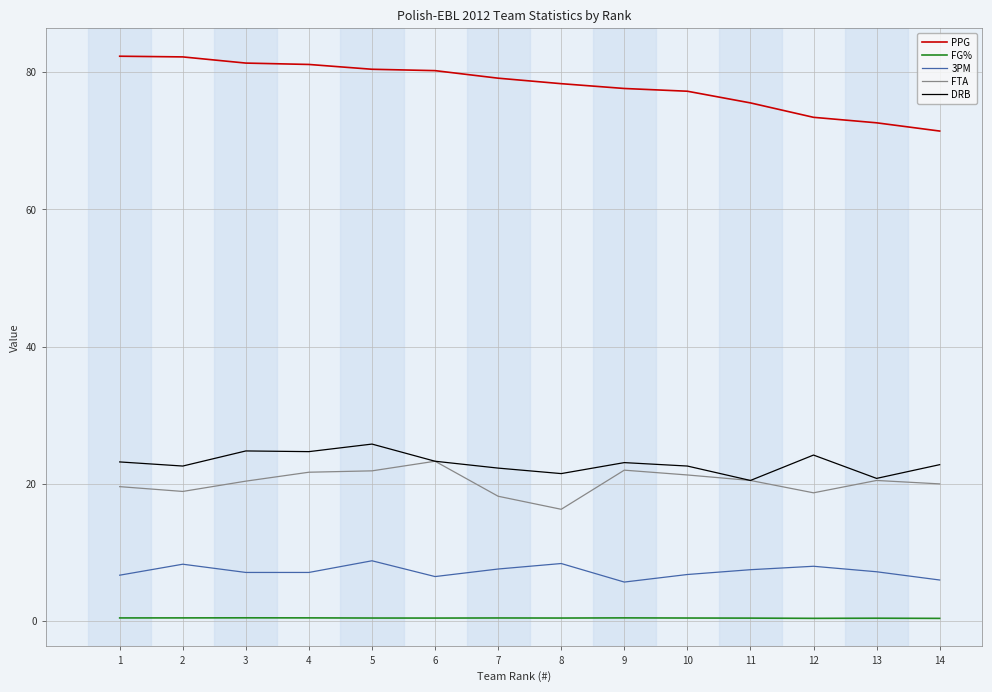

What is the minimum value for FG%?

0.4